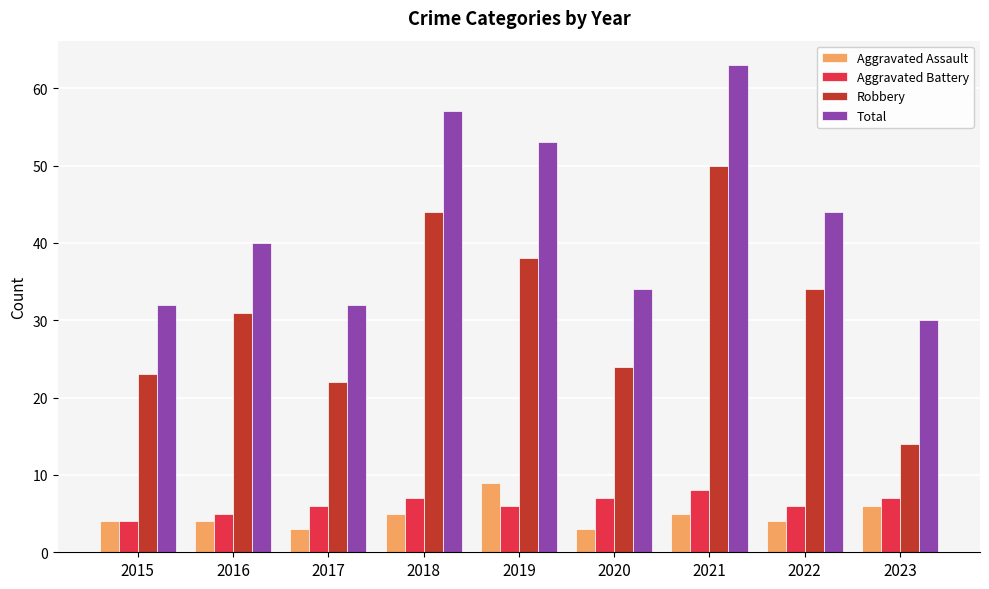

Reading left to right, list all the values displayed in this chart.

Aggravated Assault: 2015=4	2016=4	2017=3	2018=5	2019=9	2020=3	2021=5	2022=4	2023=6
Aggravated Battery: 2015=4	2016=5	2017=6	2018=7	2019=6	2020=7	2021=8	2022=6	2023=7
Robbery: 2015=23	2016=31	2017=22	2018=44	2019=38	2020=24	2021=50	2022=34	2023=14
Total: 2015=32	2016=40	2017=32	2018=57	2019=53	2020=34	2021=63	2022=44	2023=30